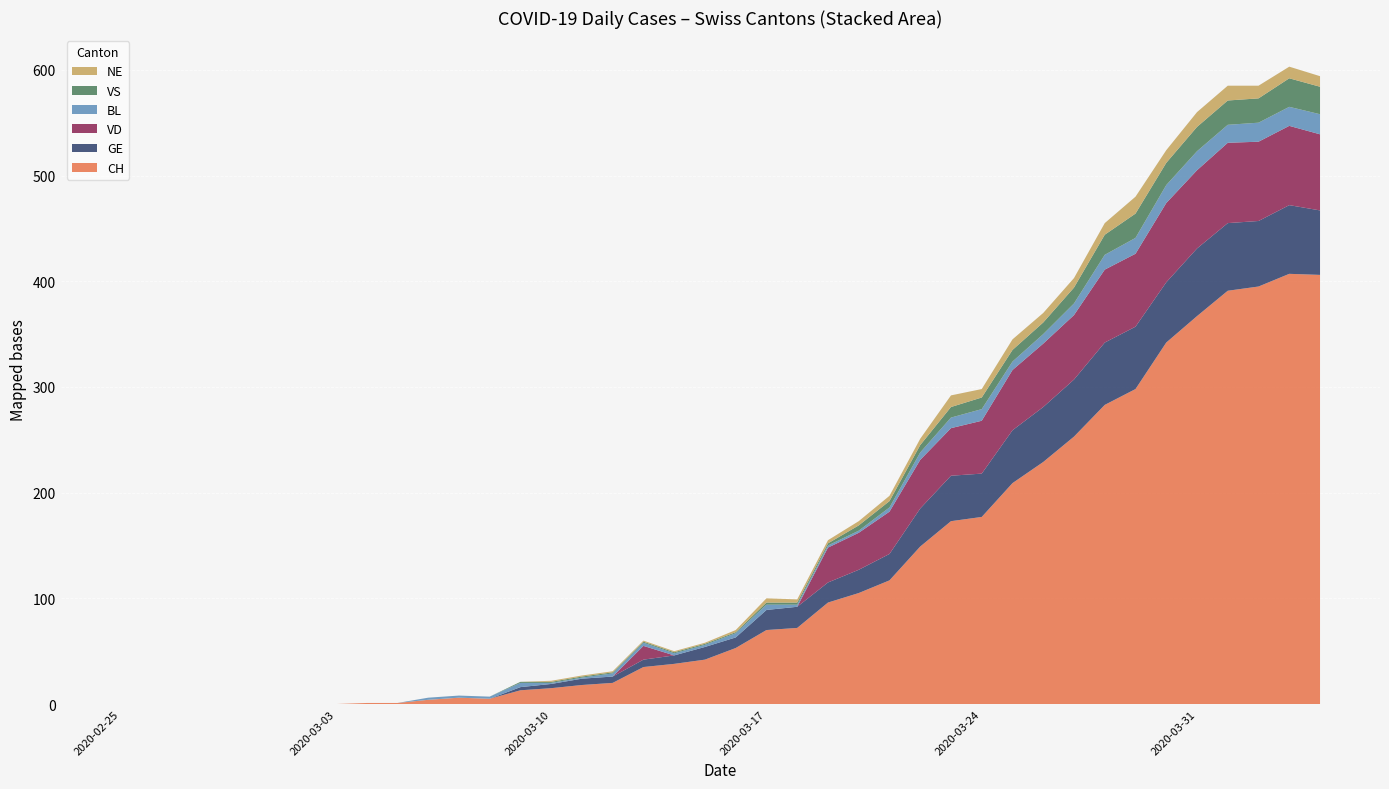

Reading left to right, what are all the values shown in this chart?

CH: 0	0	0	0	0	0	0	0	1	1	4	6	5	13	15	18	20	35	38	42	53	70	72	96	105	117	149	173	177	209	229	253	283	298	342	367	391	395	407	406
GE: 0	0	0	0	0	0	0	0	0	0	0	0	0	3	4	6	6	7	8	12	10	19	20	19	22	25	36	43	41	50	52	54	59	59	57	64	64	62	65	61
VD: 0	0	0	0	0	0	0	0	0	0	0	0	0	0	0	0	0	13	0	0	0	0	0	33	35	40	46	45	50	57	60	61	69	69	75	74	76	75	75	72
BL: 0	0	0	0	0	0	0	0	0	0	2	2	2	4	1	1	3	3	2	2	4	5	2	2	2	4	7	10	11	8	9	11	14	15	17	18	17	18	18	19
VS: 0	0	0	0	0	0	0	0	0	0	0	0	0	1	1	1	1	1	1	1	1	2	2	2	5	6	7	10	11	11	11	15	19	23	21	23	23	23	27	26
NE: 0	0	0	0	0	0	0	0	0	0	0	0	0	0	1	1	1	1	1	1	2	4	3	3	4	5	6	11	8	10	9	9	11	16	12	14	14	12	11	10